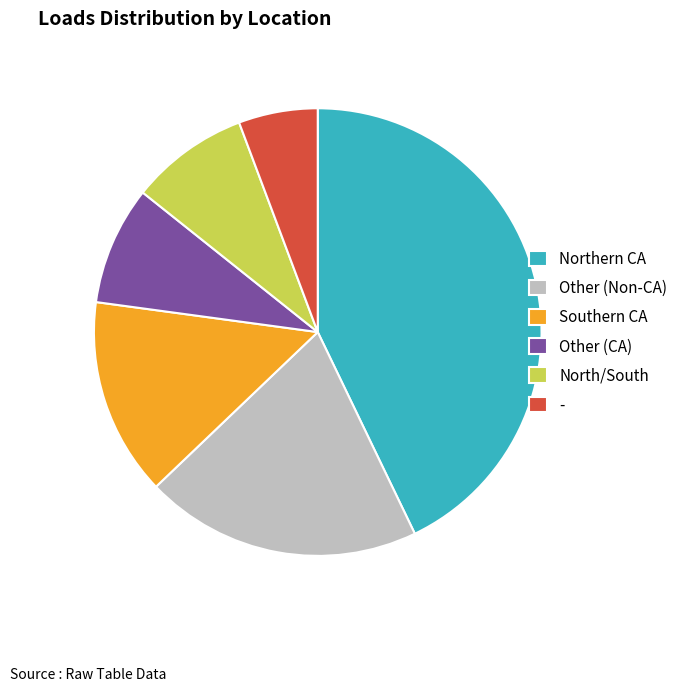

Does any single category account for the majority?

No